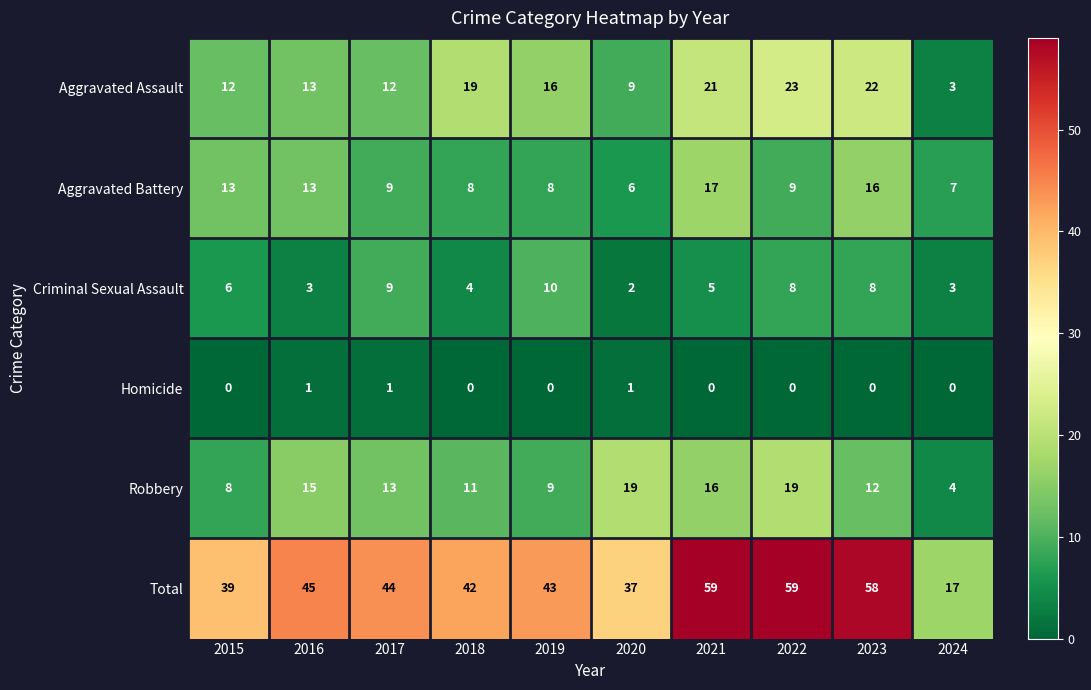

Where is Robbery nearest to the value 11?

2018